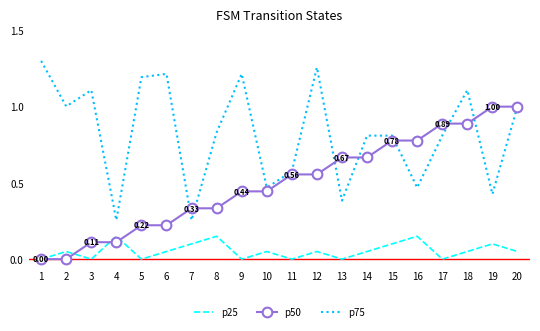

List the series in order of their overall mean, lowest first.

p25, p50, p75